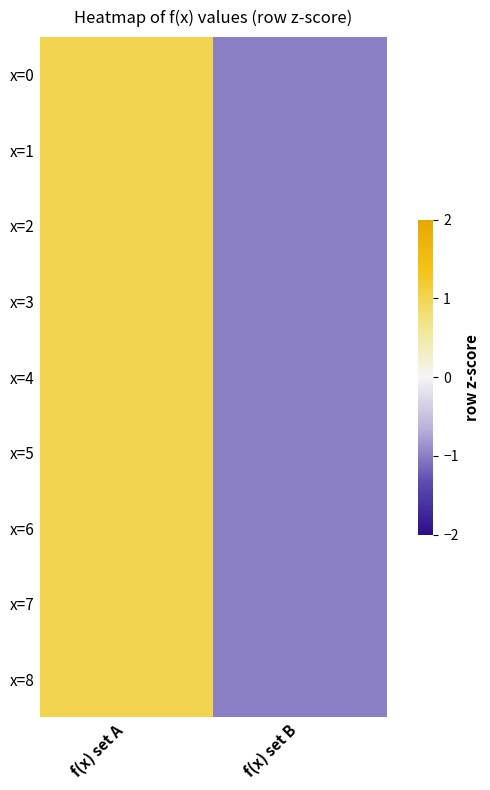

Which series has the widest spread of values?

x=0